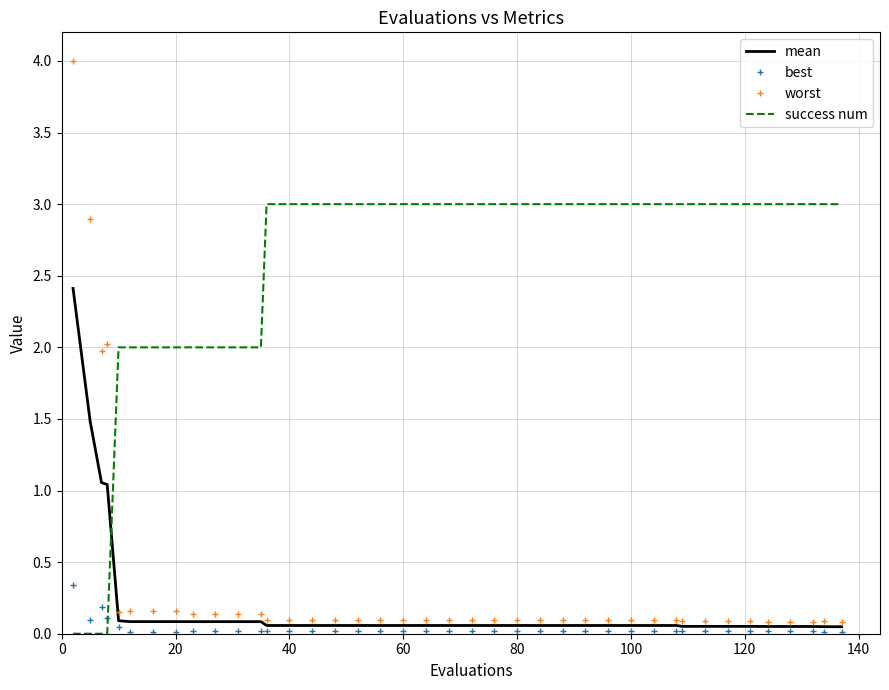

Which series has the widest spread of values?

worst